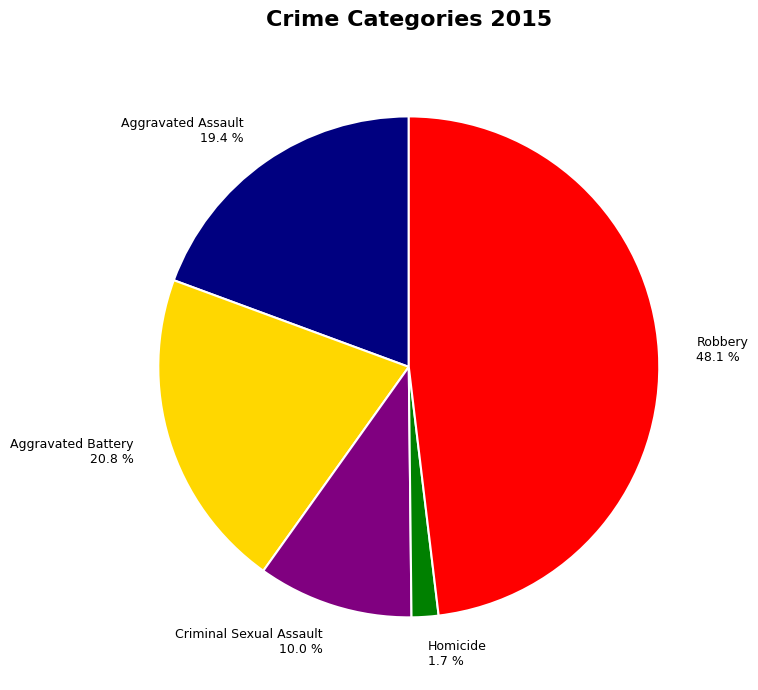

How many slices are in this pie chart?

5